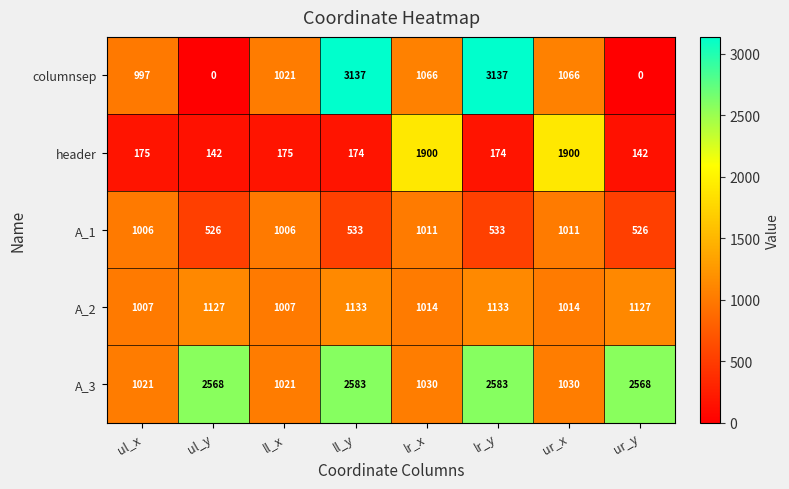

Read the columnsep value at ur_x, to the nearest 10.

1070